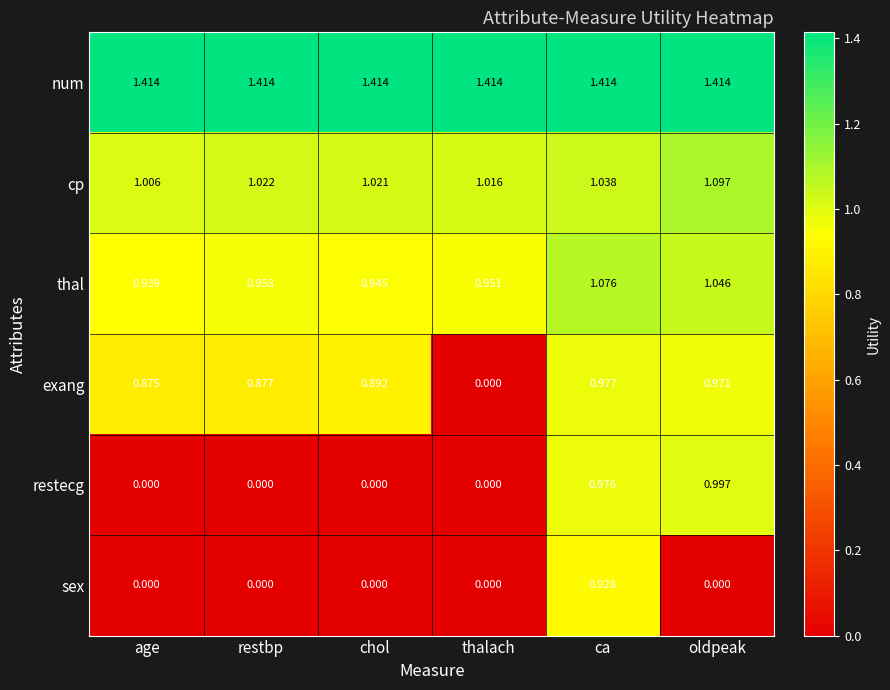

At which label does cp reach its peak?

oldpeak